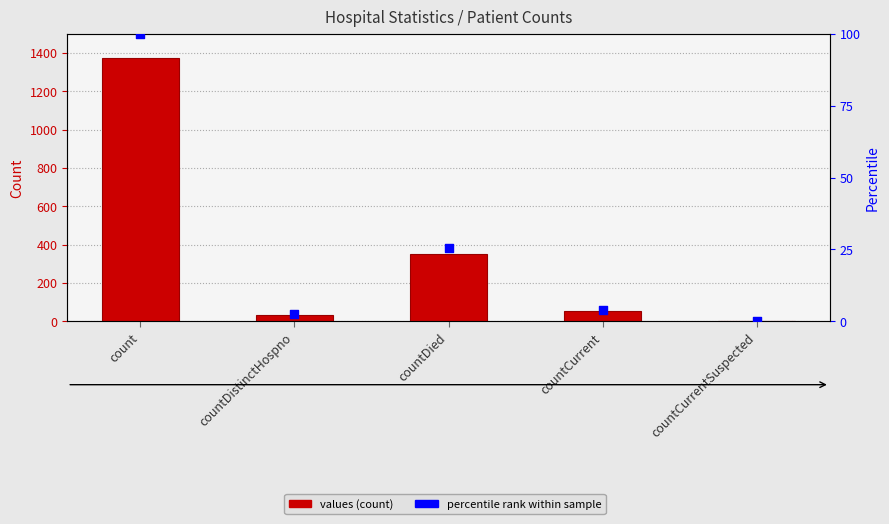

At how many categories does at least one series exceed 310?

2